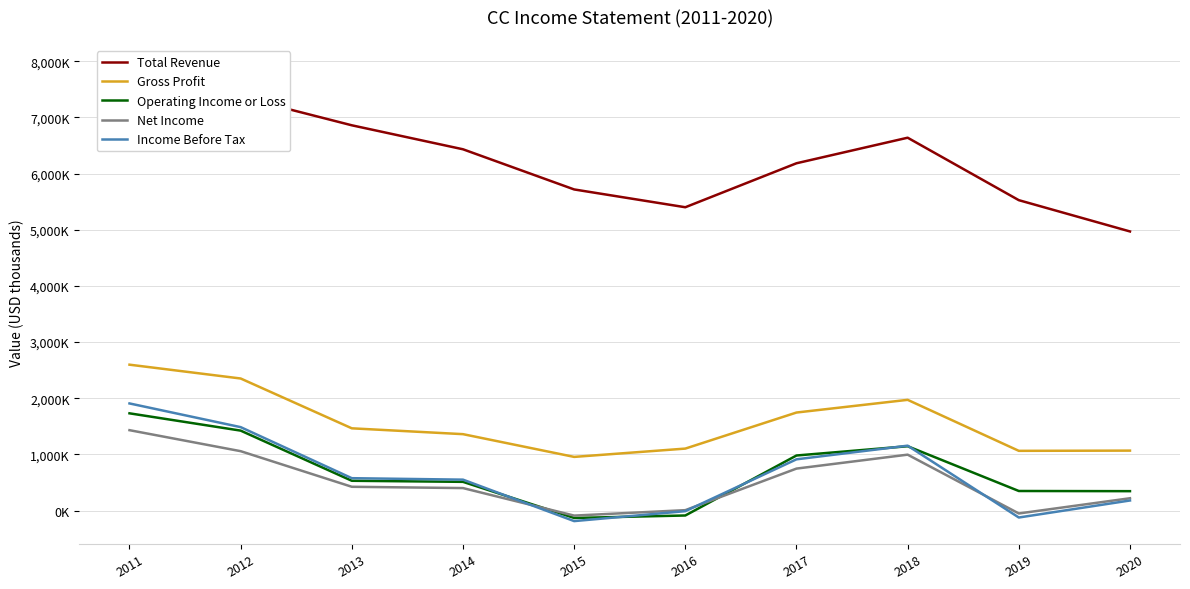

Is the value of Income Before Tax at 2015 greater than the value of Total Revenue at 2012?

No